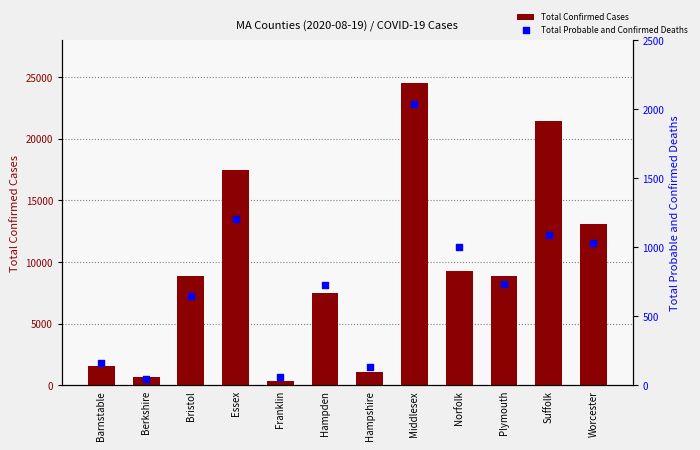

At how many categories does at least one series exceed 14854?

3